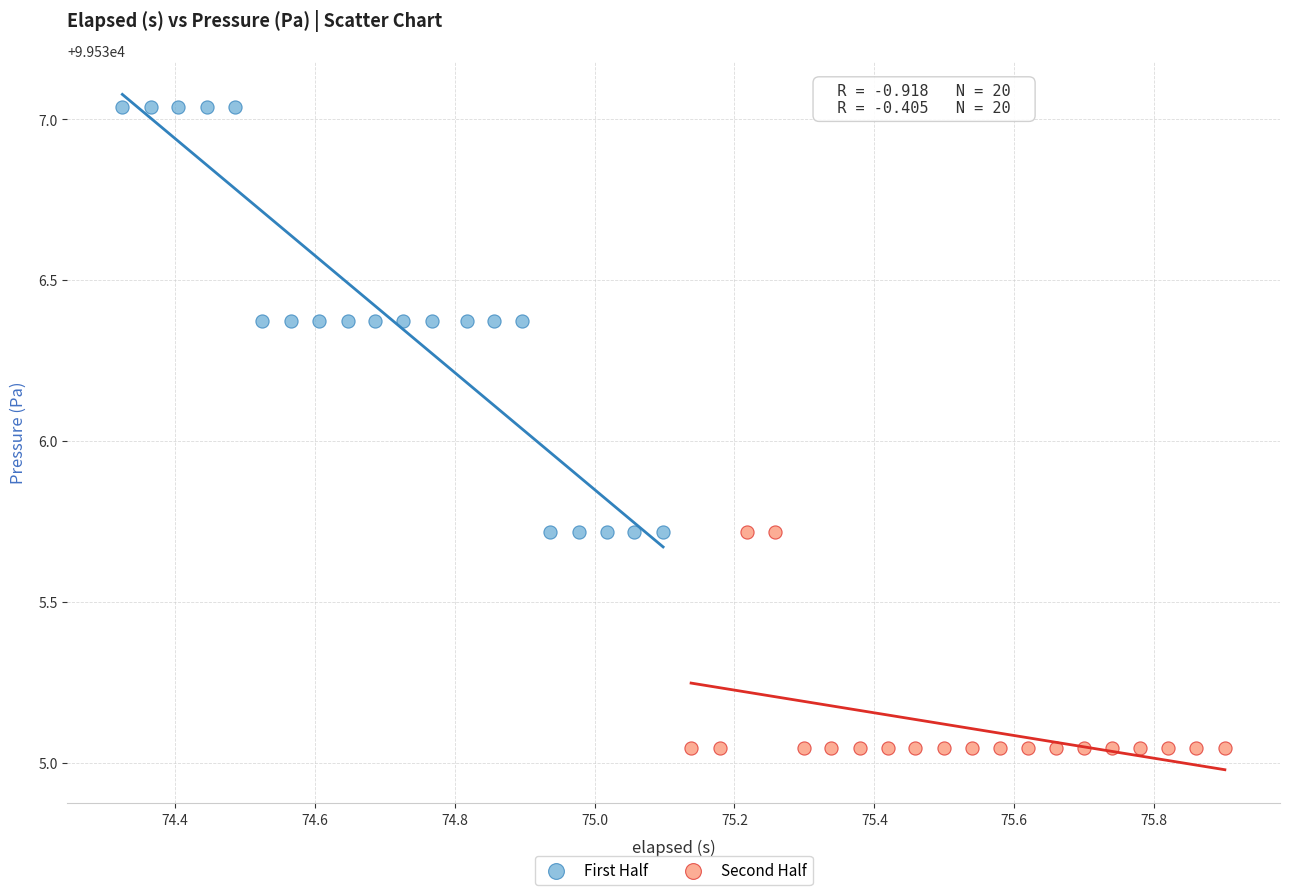

Which series reaches the maximum Y coordinate?

First Half